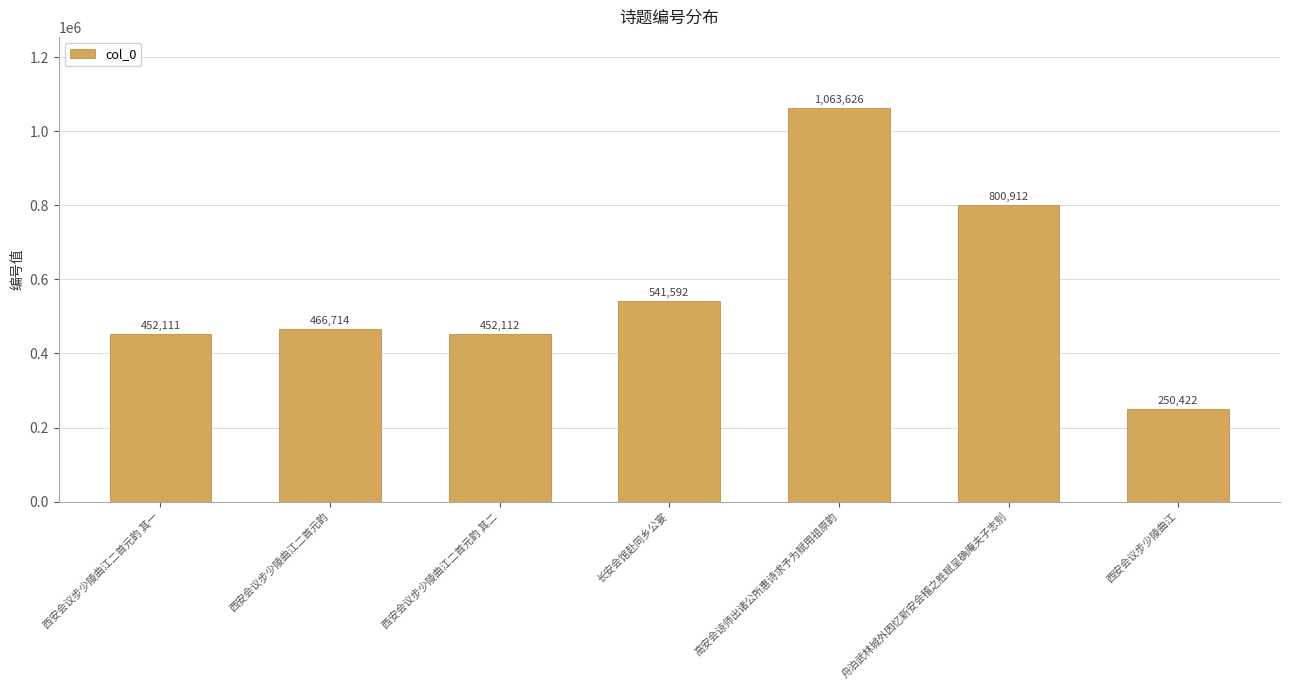

Read the value at 西安会议步少陵曲江二首元韵 其二.

452112